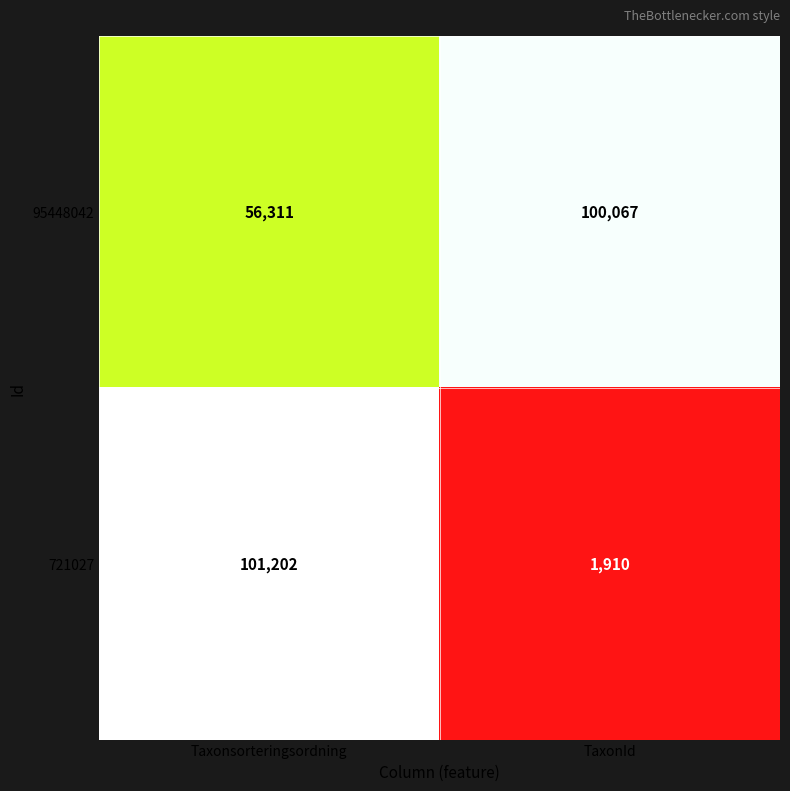

The 95448042 series shows 56311 at Taxonsorteringsordning. True or false?

True